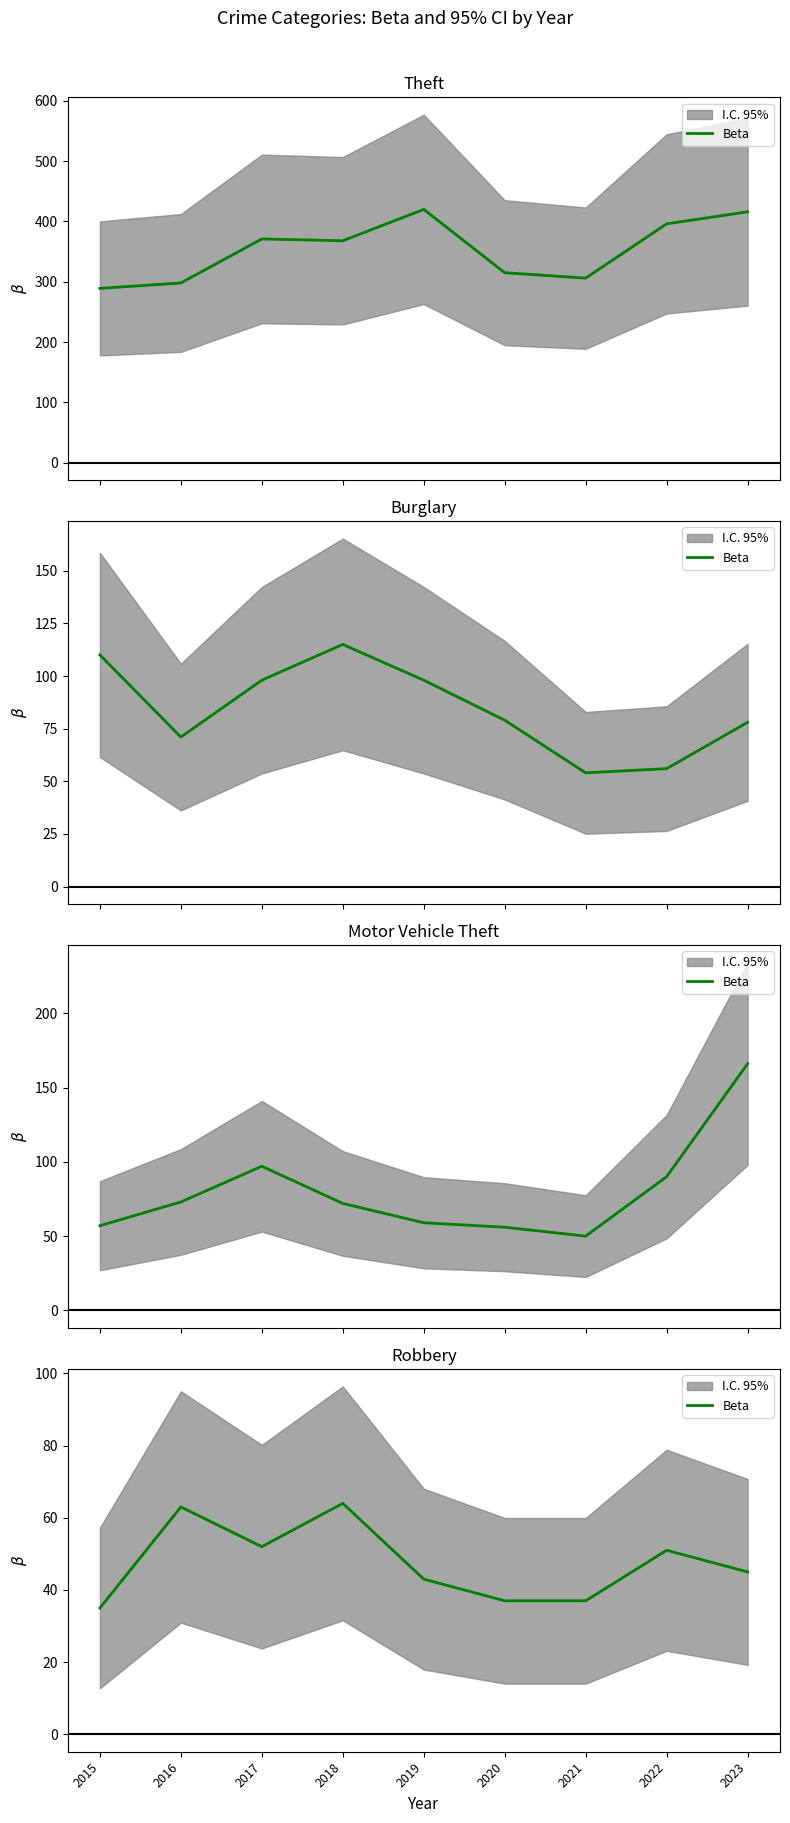

Rank the categories by value from lowest to highest.

2015, 2020, 2021, 2019, 2023, 2022, 2017, 2016, 2018